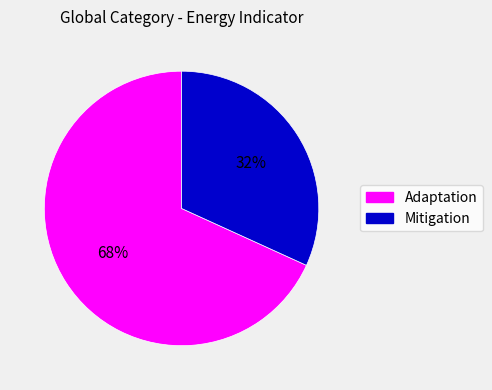

How many segments does this pie chart have?

2